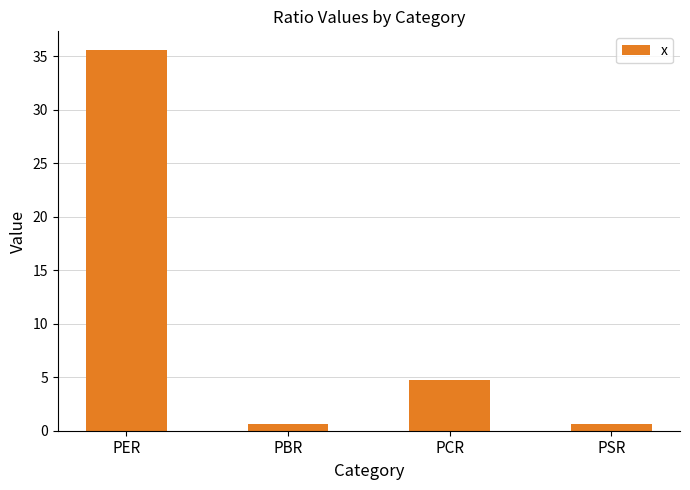

What is the average value?

10.4